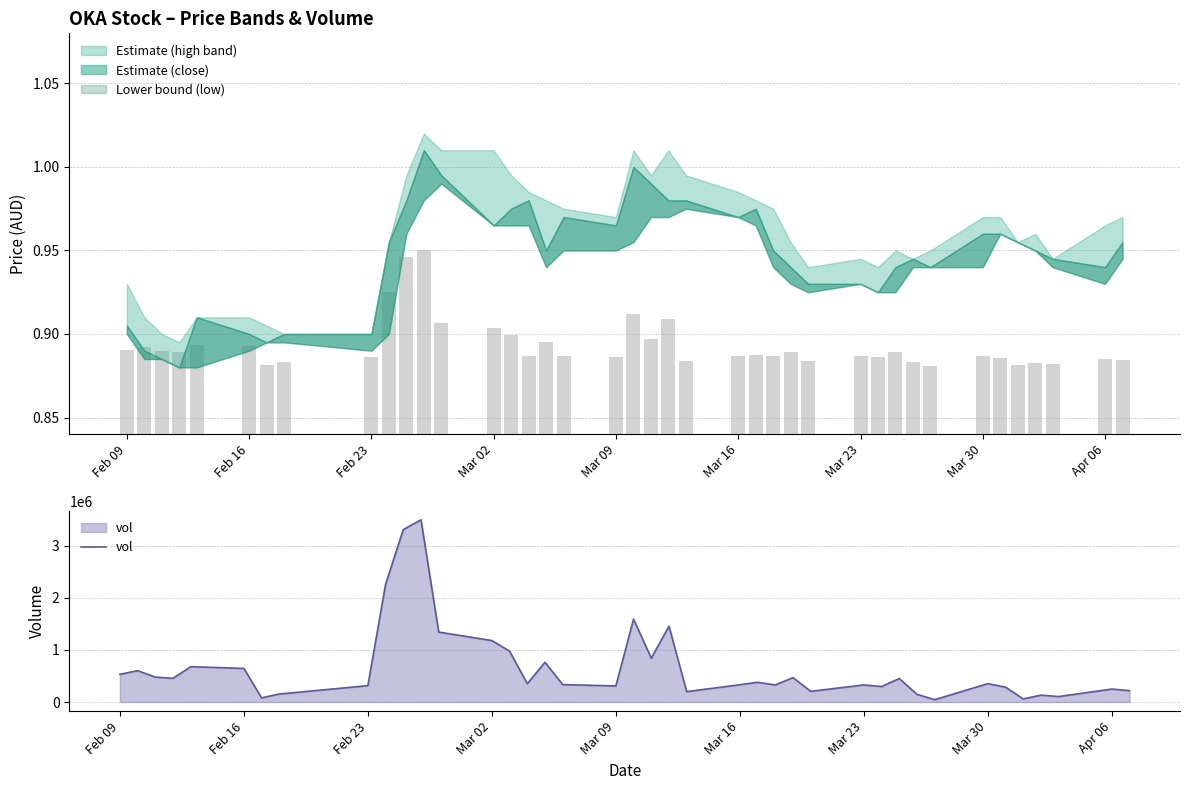

The vol (scaled) series shows 0.3 at 31. True or false?

False